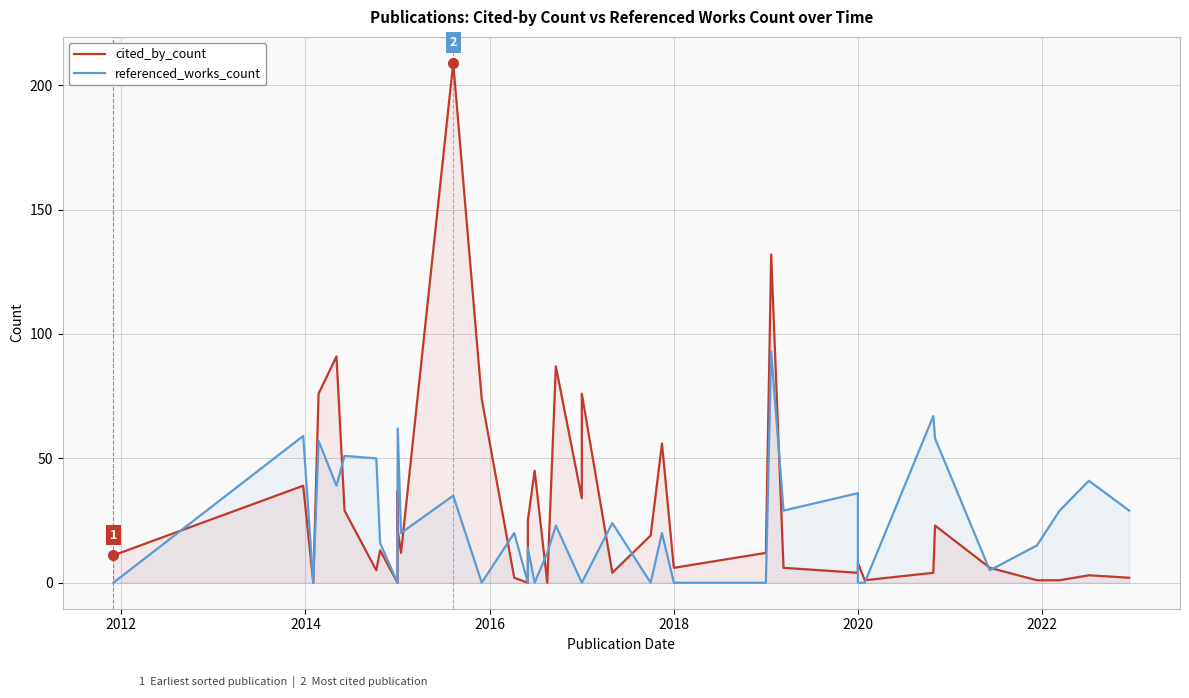

Where does the cited_by_count series first go above 12?

2012